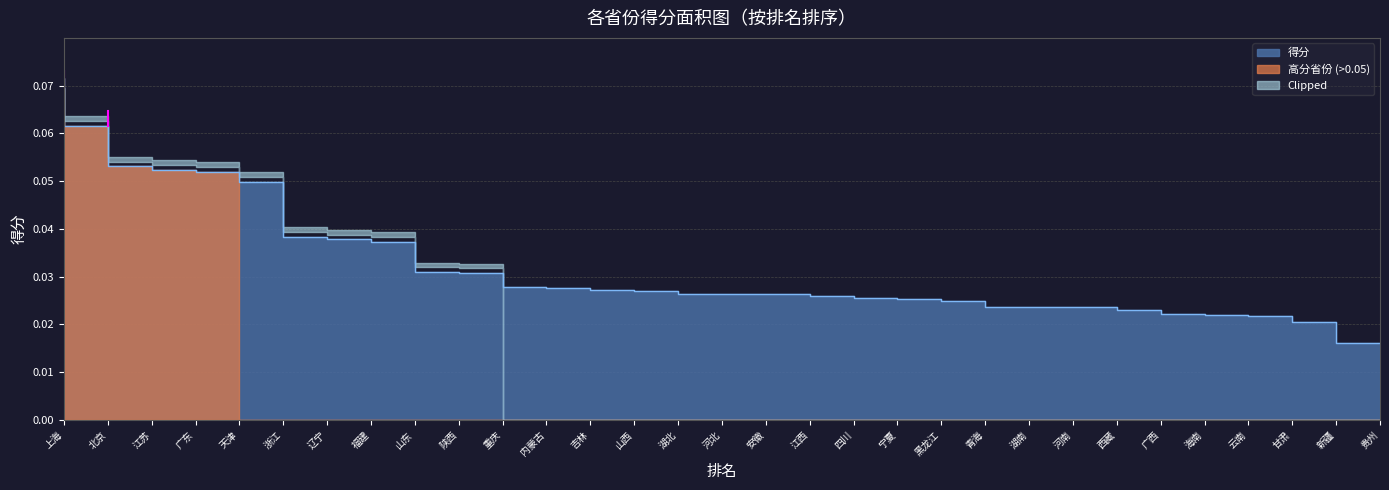

Reading left to right, what are all the values shown in this chart?

0.1	0.1	0.1	0.1	0.1	0.0	0.0	0.0	0.0	0.0	0.0	0.0	0.0	0.0	0.0	0.0	0.0	0.0	0.0	0.0	0.0	0.0	0.0	0.0	0.0	0.0	0.0	0.0	0.0	0.0	0.0